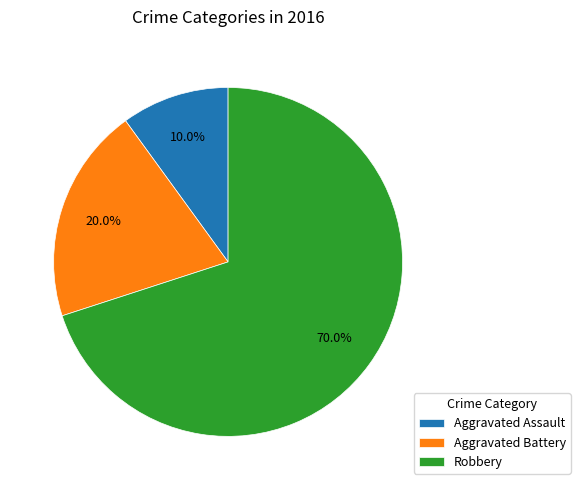

Rank the categories by value from highest to lowest.

Robbery, Aggravated Battery, Aggravated Assault